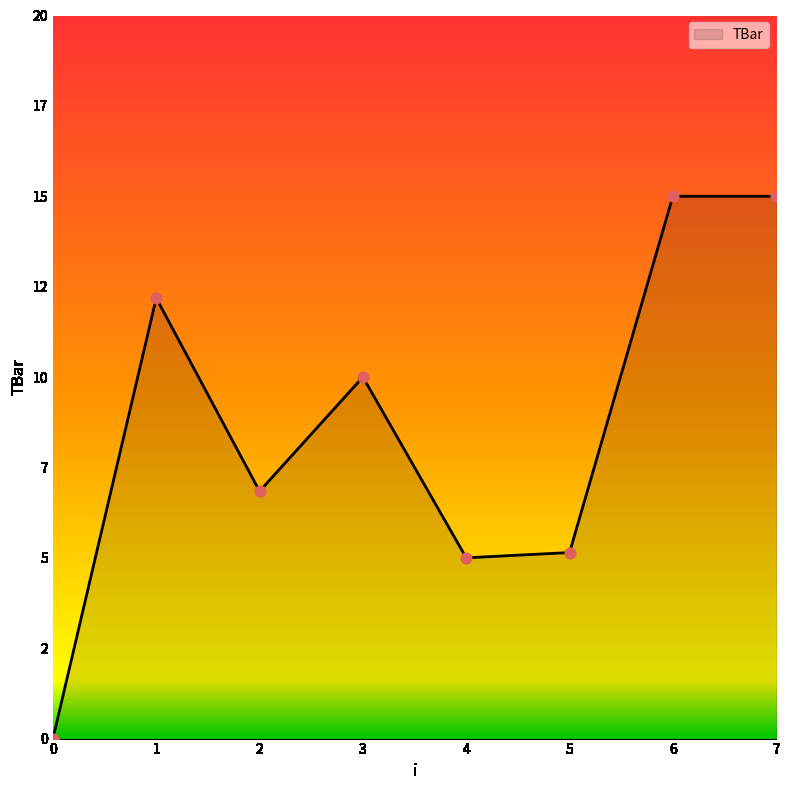

What is the ratio of the value at 6 to the value at 2?

2.2